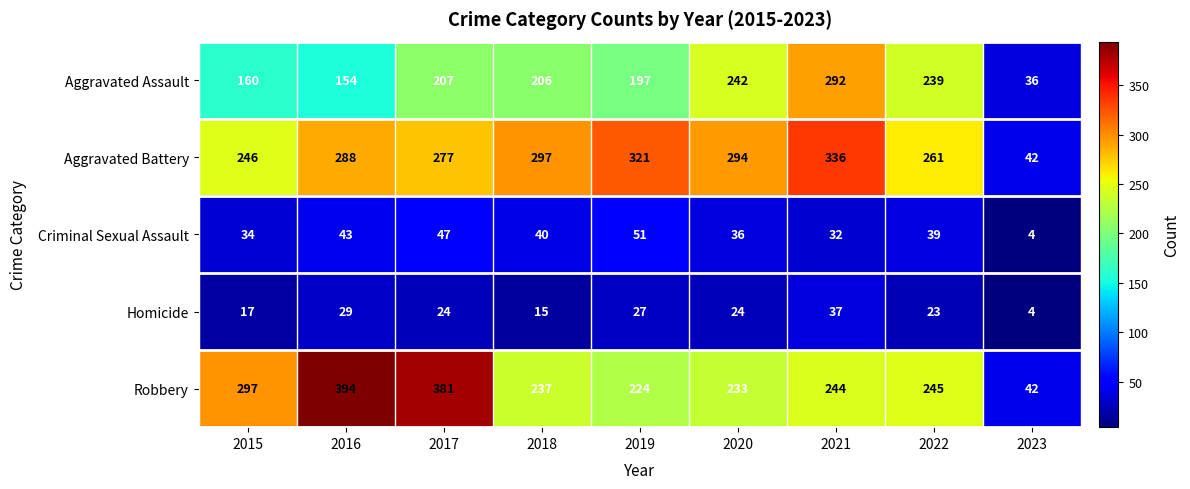

Between 2016 and 2023, which series saw the biggest shift?

Robbery